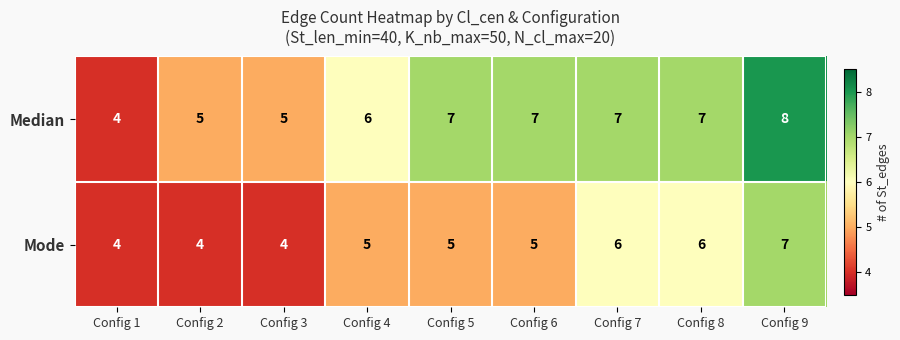

At which category is the sum across all series the highest?

Config 9